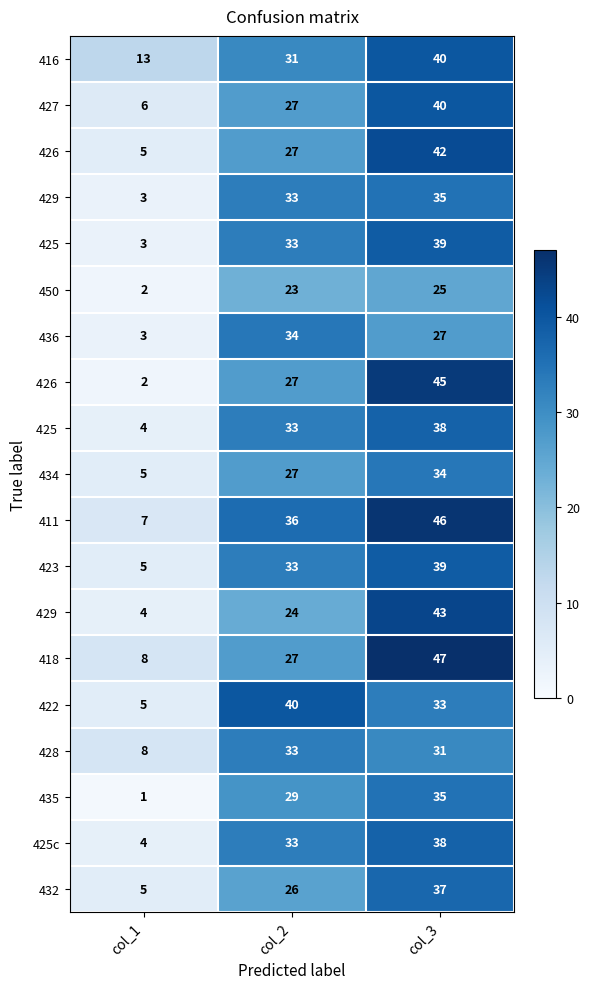

What is the spread (max minus min) of values at col_1?

12